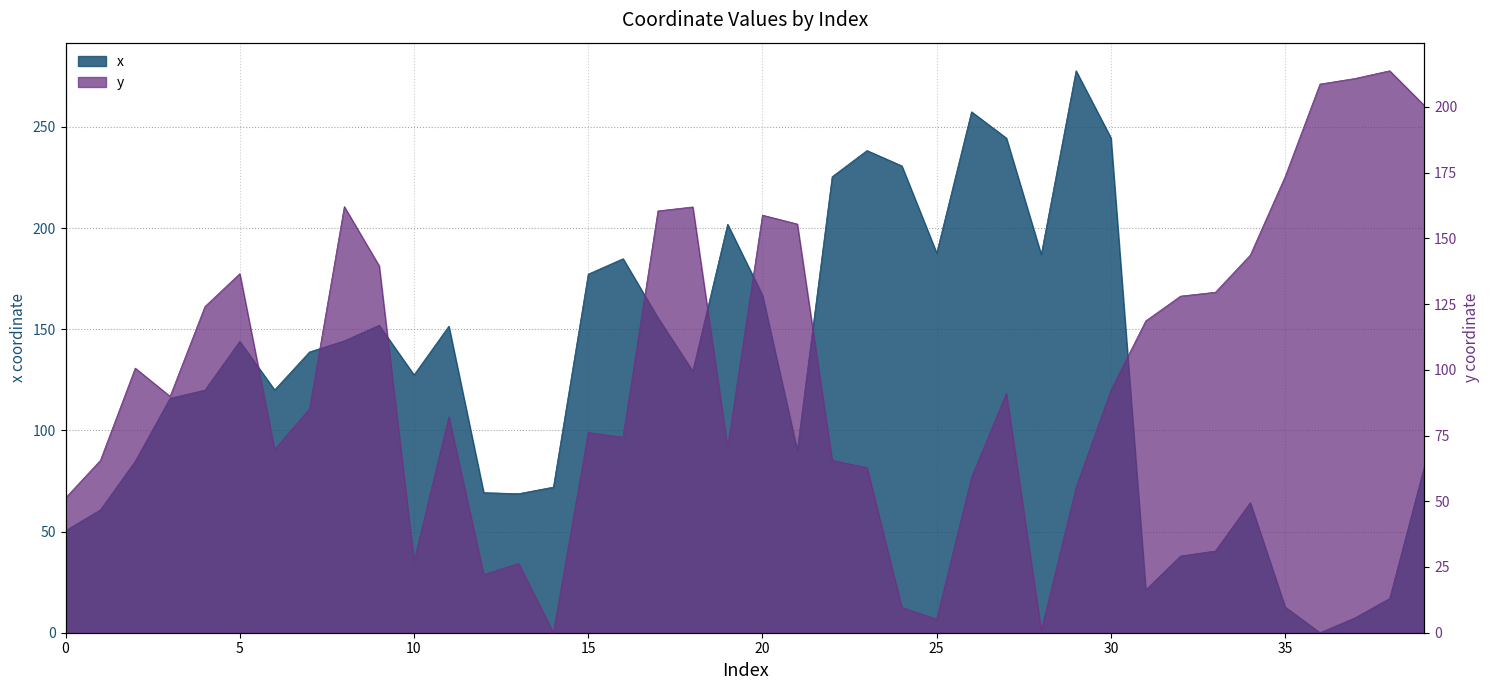

Which series ends up on top after the final intersection of x and y?

y